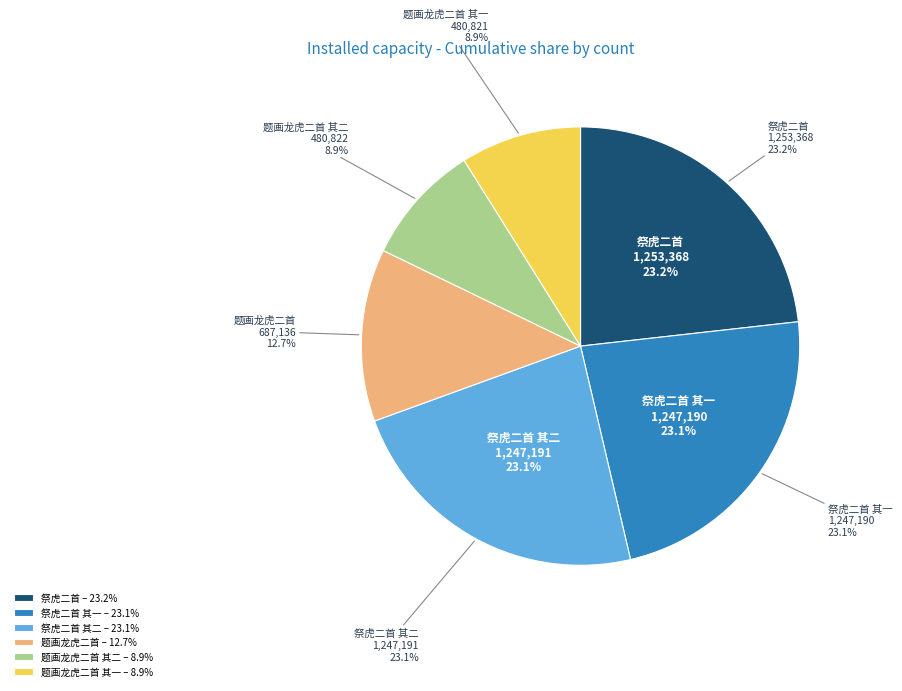

What is the smallest slice in the pie chart?

题画龙虎二首 其一